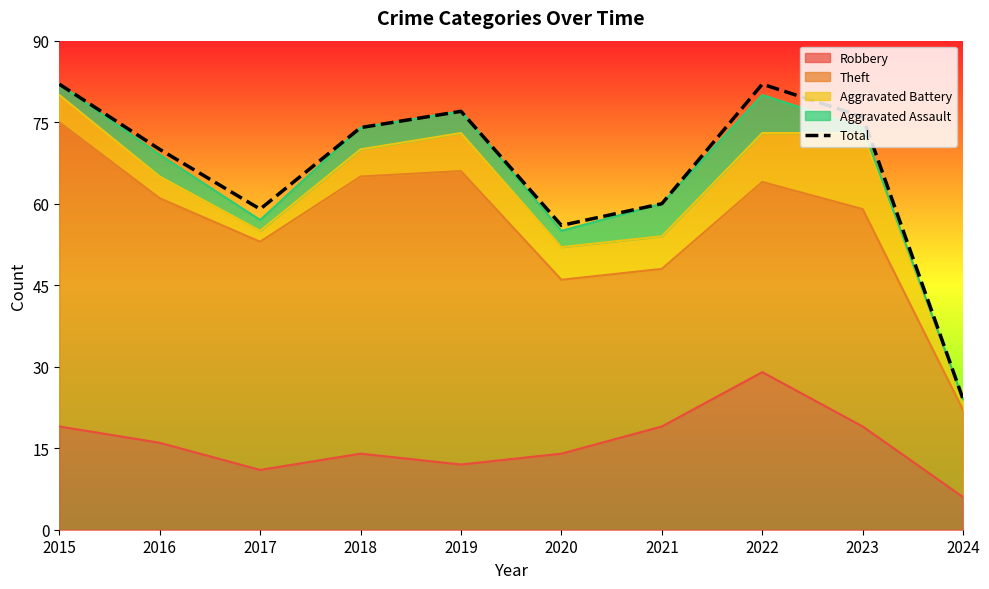

What is the difference between the maximum and minimum values?

58